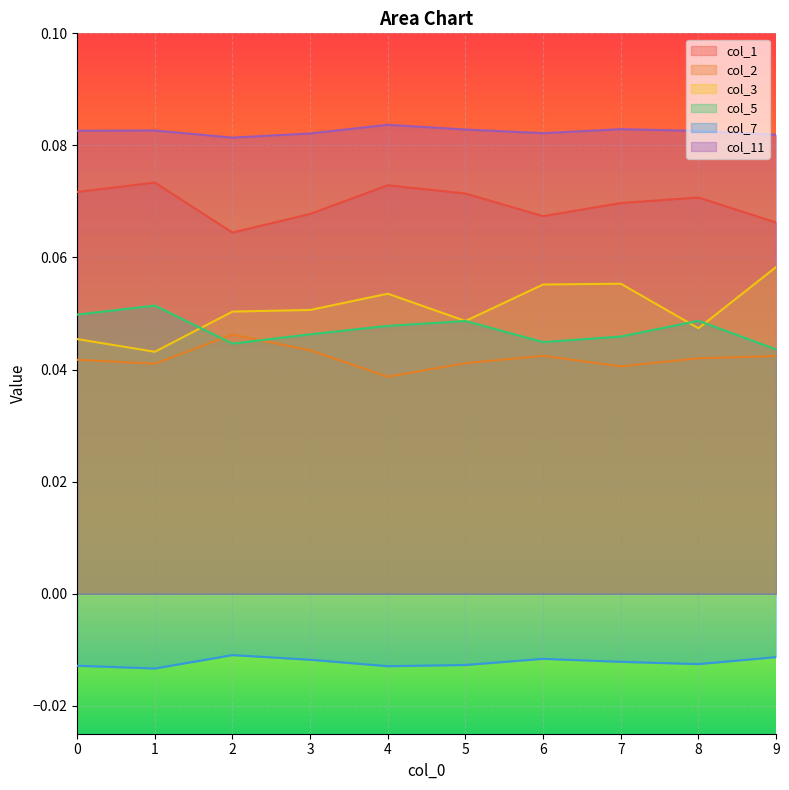

Which category has the lowest value in the col_1 series?

2